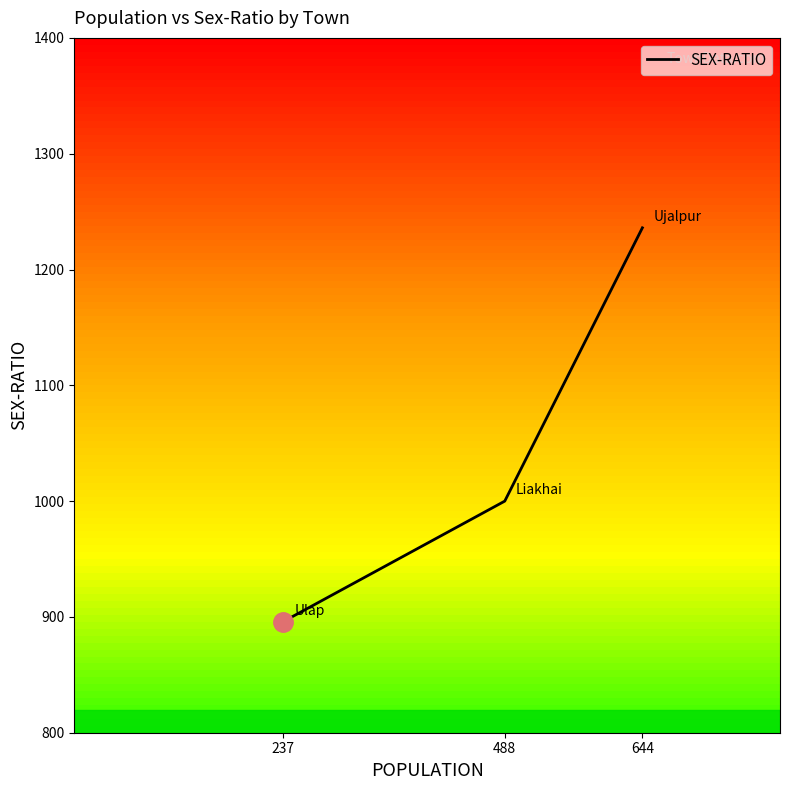

What is the change in value from 488 to 237?

-104